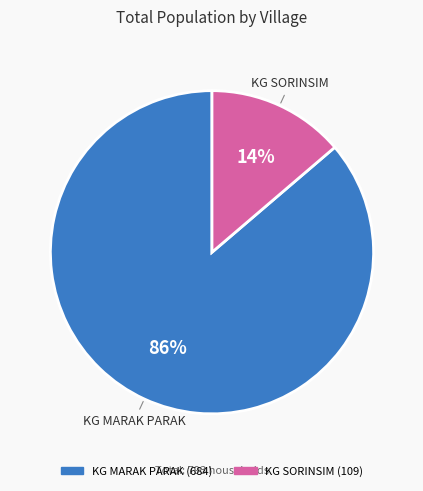

What is the largest slice in the pie chart?

KG MARAK PARAK